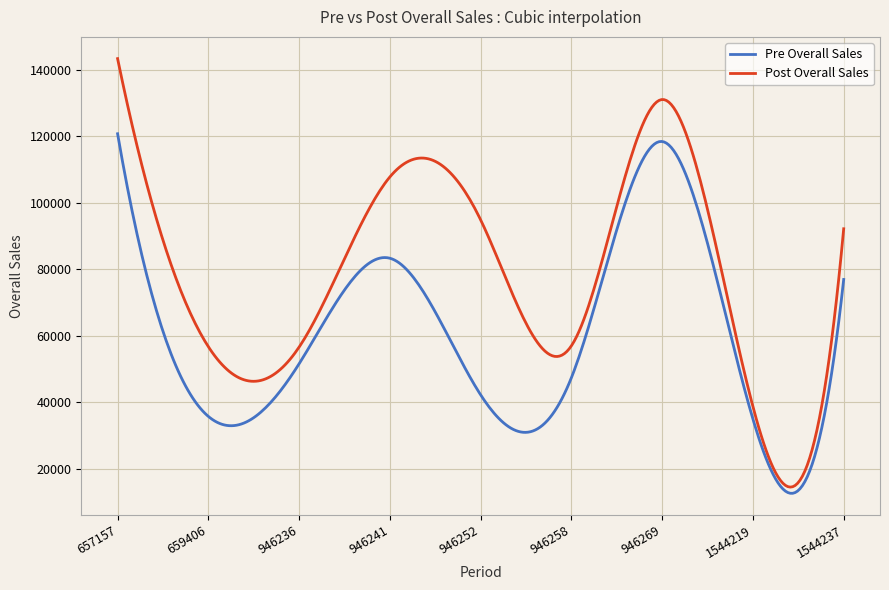

What is the greatest value displayed?

143397.1